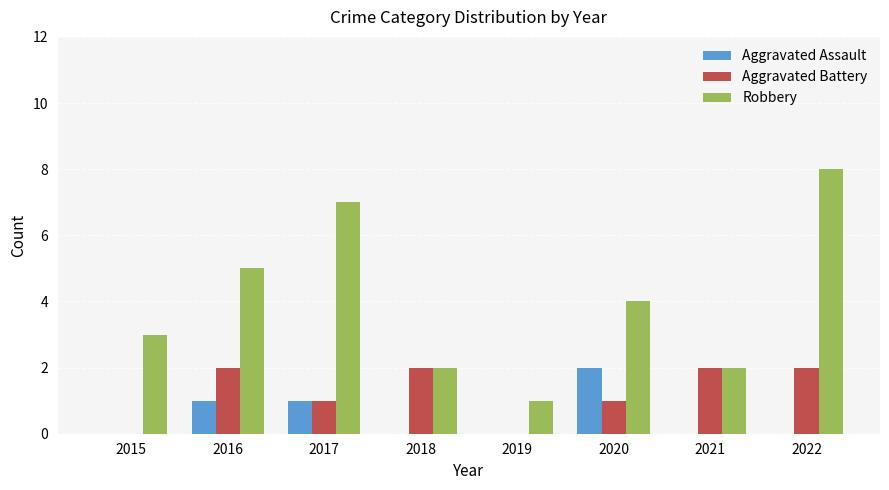

Which series changed the most between 2016 and 2019?

Robbery